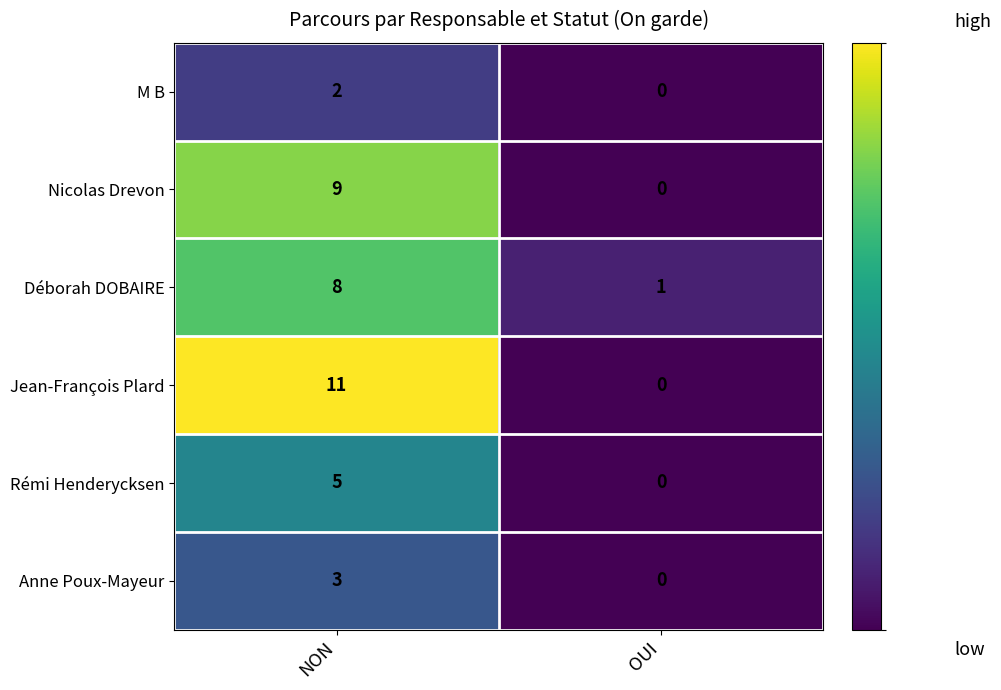

Which series has the widest spread of values?

Jean-François Plard